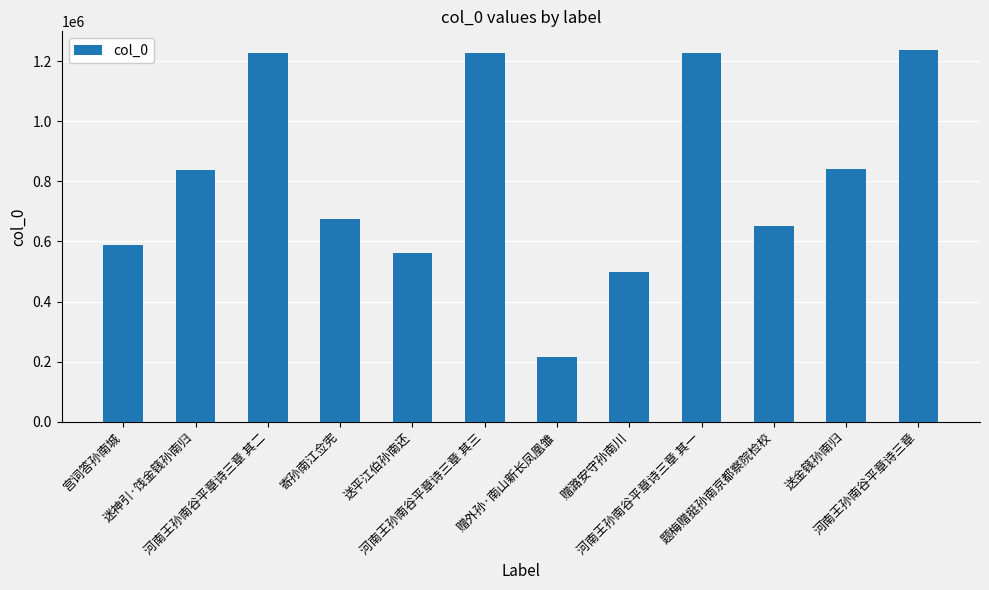

What is the average value?

815378